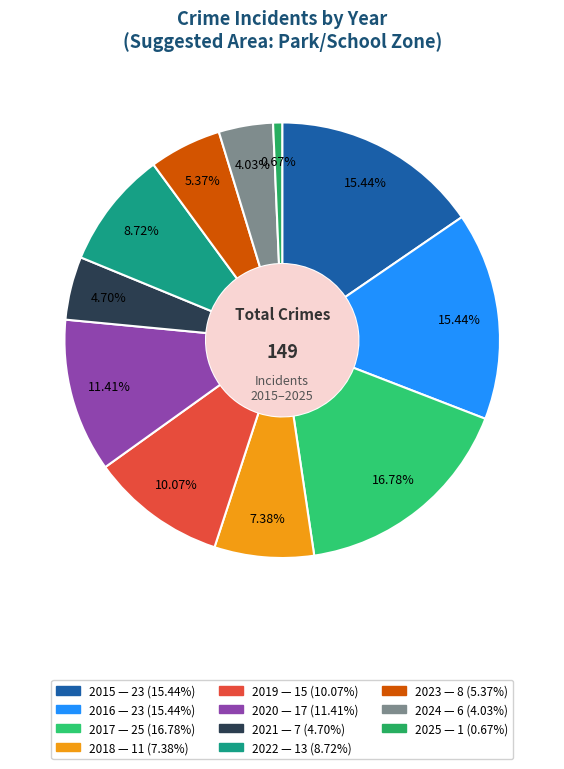

How many slices are in this pie chart?

11